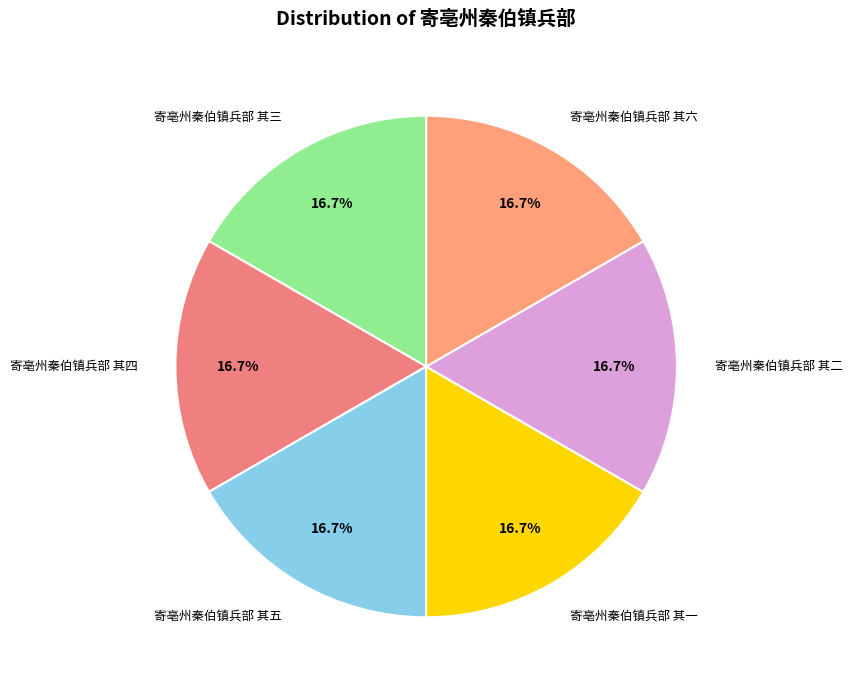

How many segments does this pie chart have?

6